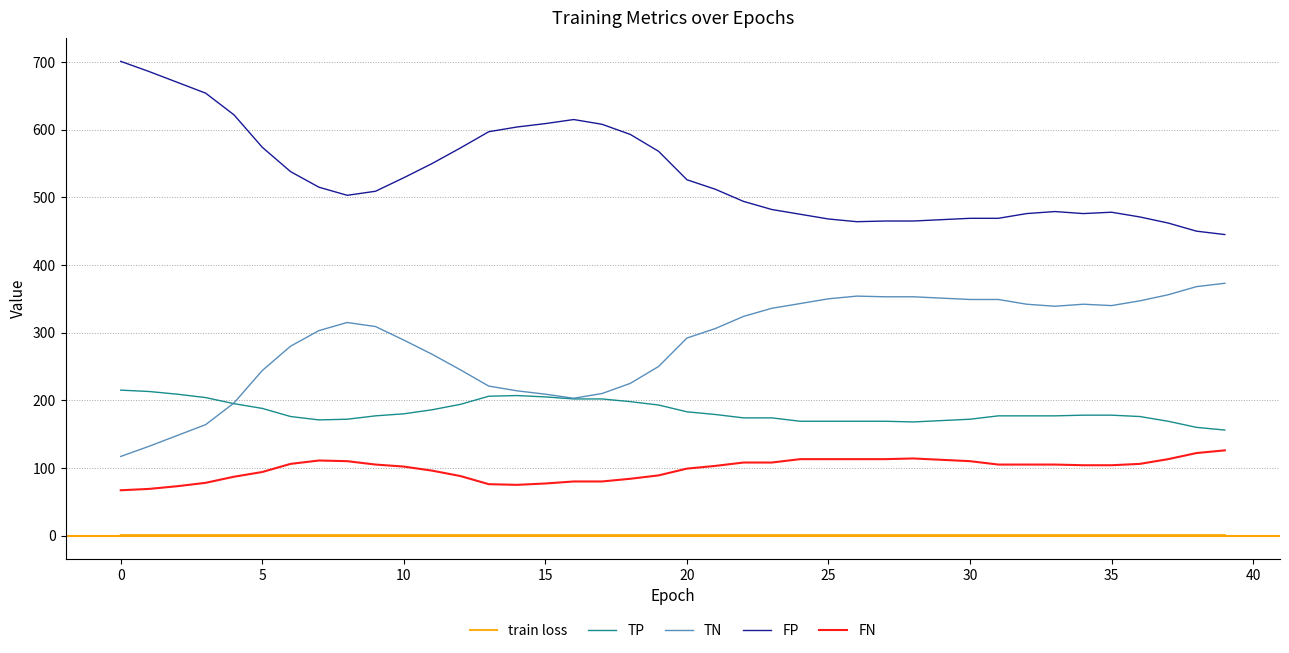

What is the greatest value displayed?

701.0